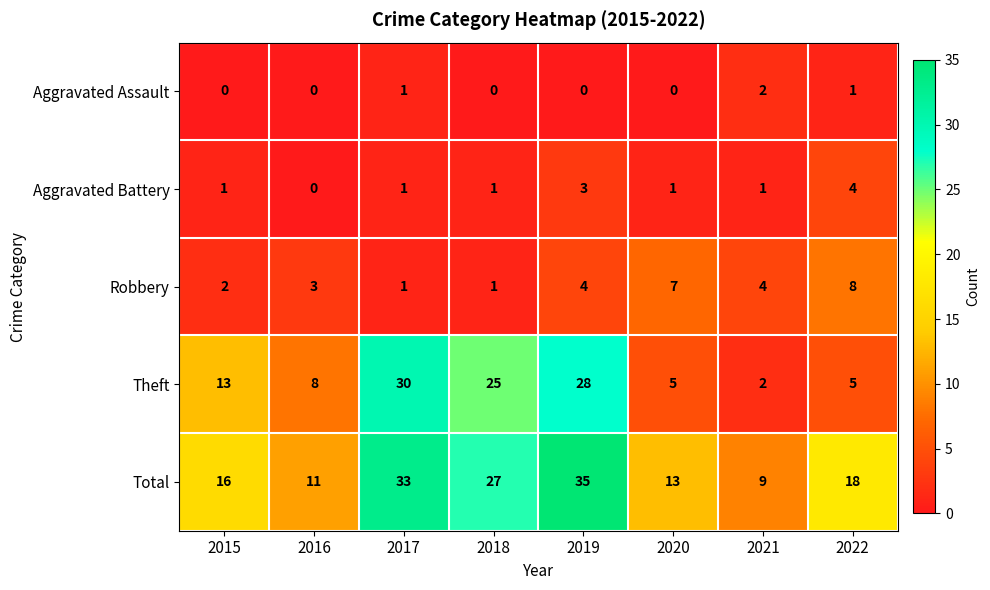

At 2022, list the series in order from smallest to largest.

Aggravated Assault, Aggravated Battery, Theft, Robbery, Total